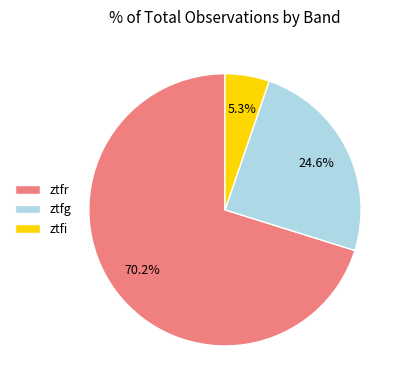

To the nearest percent, what percentage of the pie is ztfr?

70%